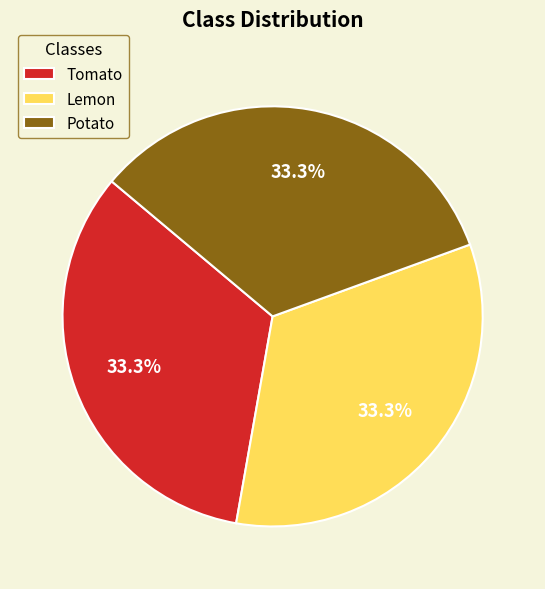

Is there a majority slice in this chart?

No